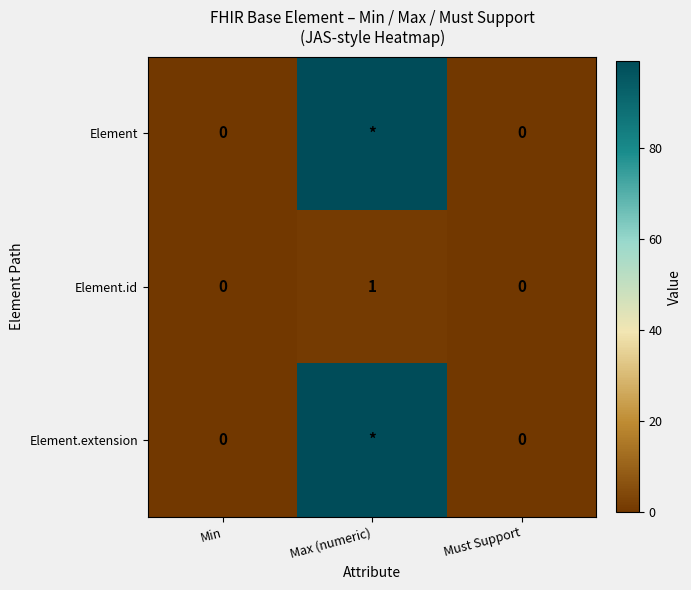

At which category is the sum across all series the highest?

Max (numeric)